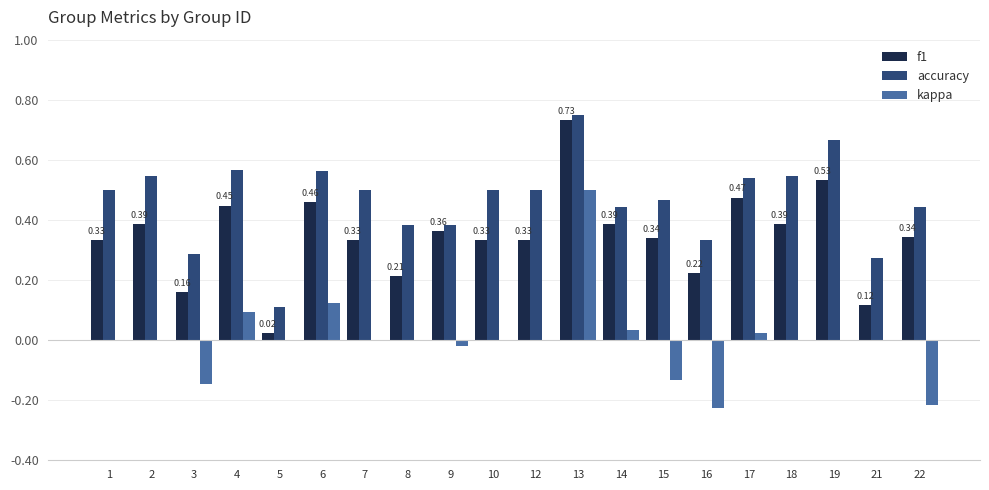

How many groups of bars are there?

20